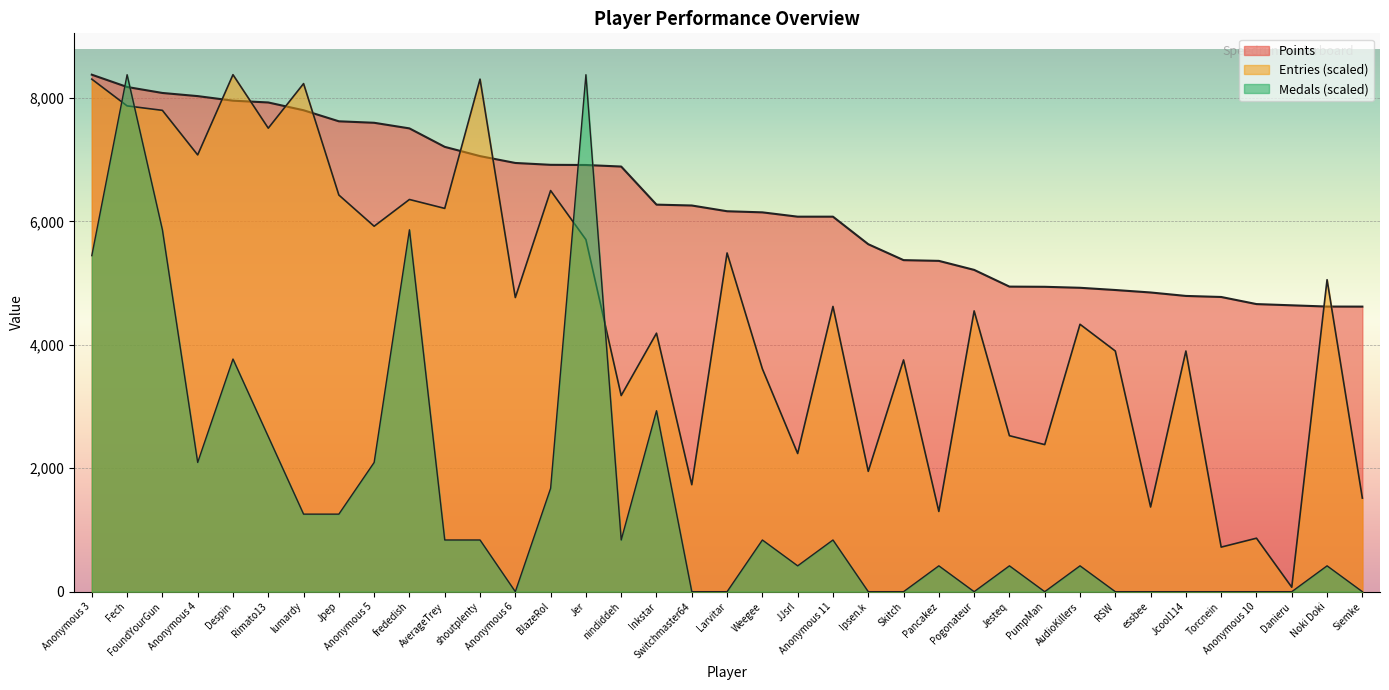

At which label does Medals reach its peak?

Fech